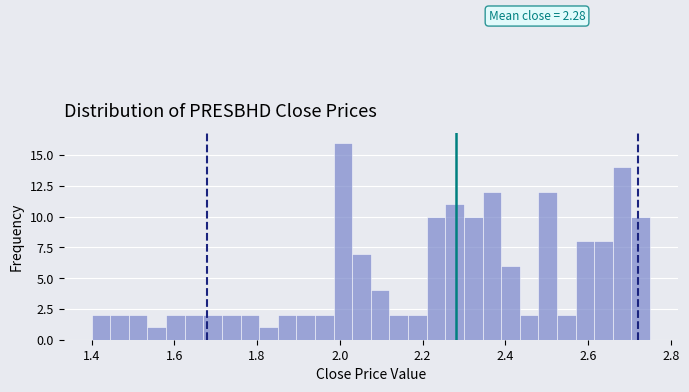

Read against the x-axis, roughly where is the centre of the tallest bar?

2.00